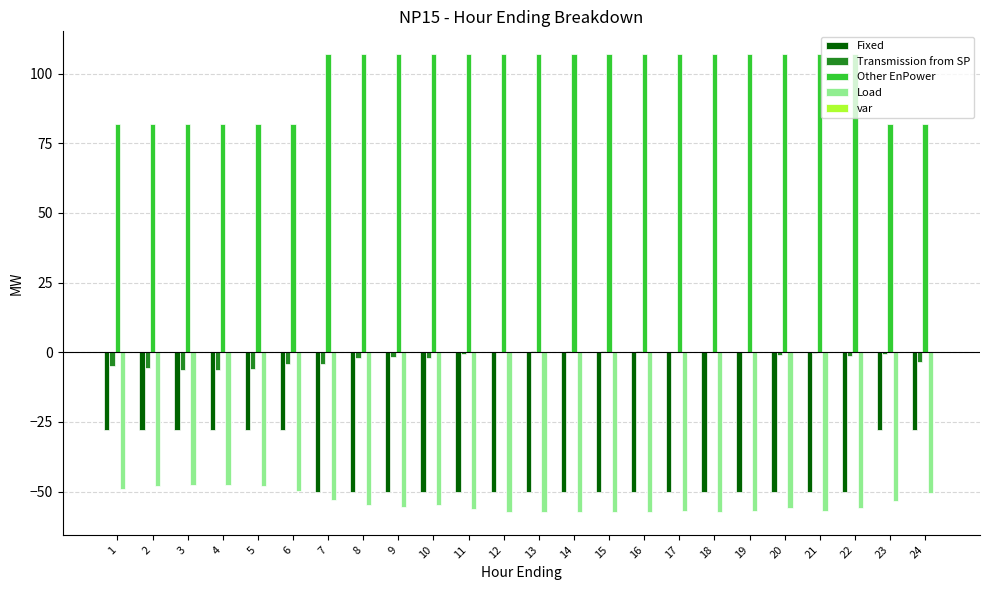

The Load series shows -97.4 at 15. True or false?

False